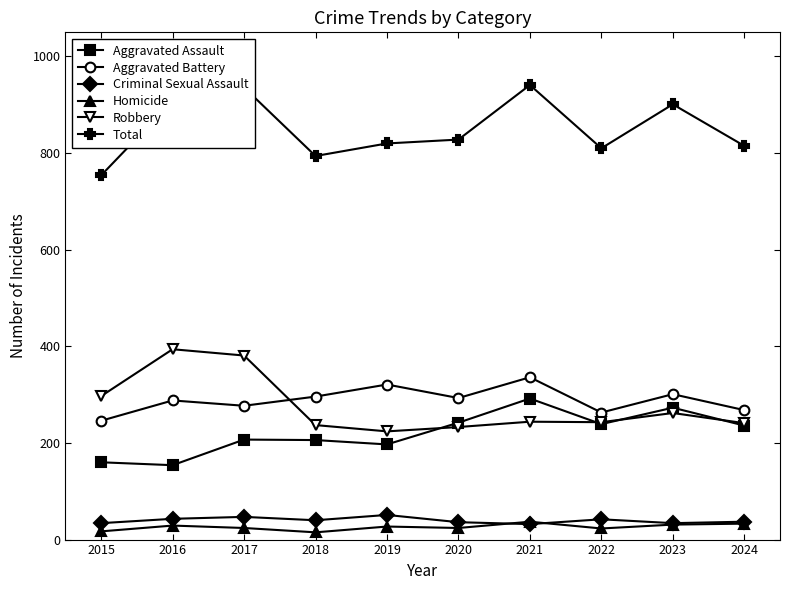

How many lines are shown in the chart?

6